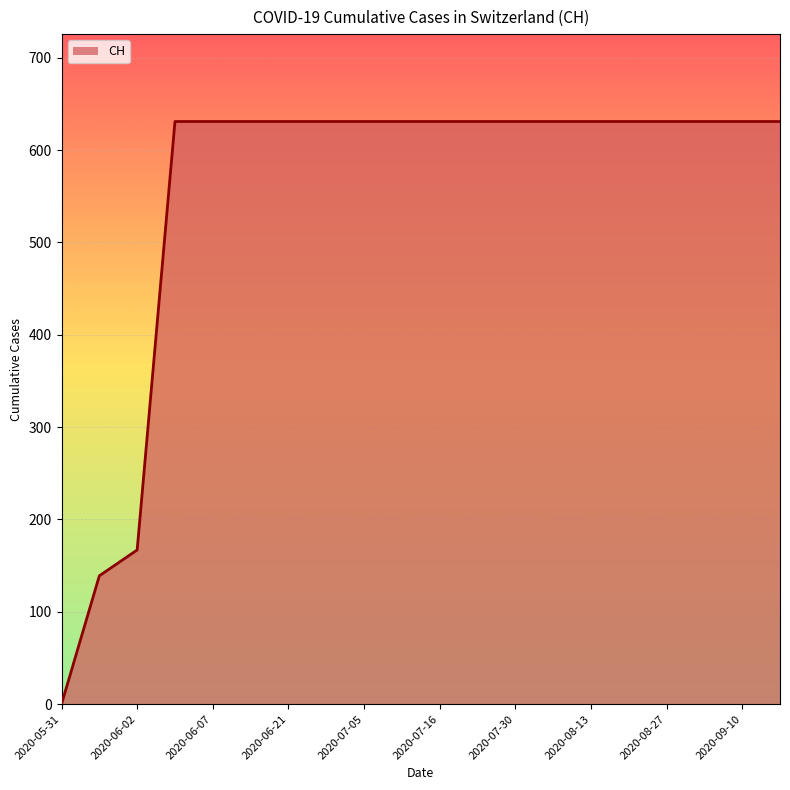

What is the maximum value shown in the chart?

631